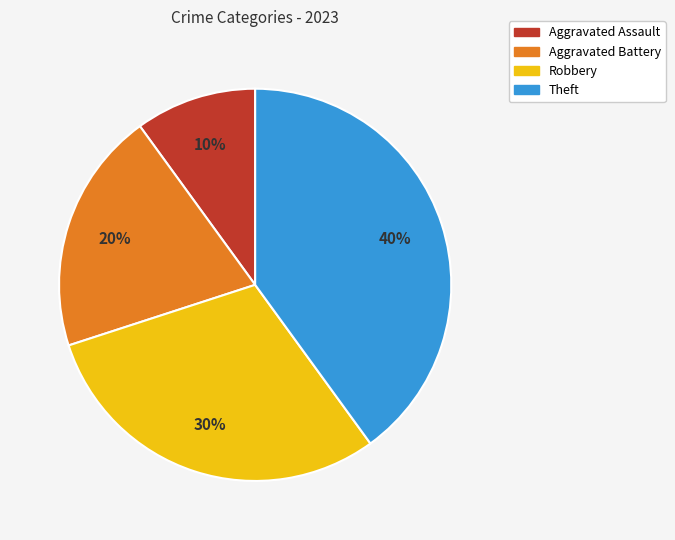

To the nearest percent, what percentage of the pie is Aggravated Assault?

10%